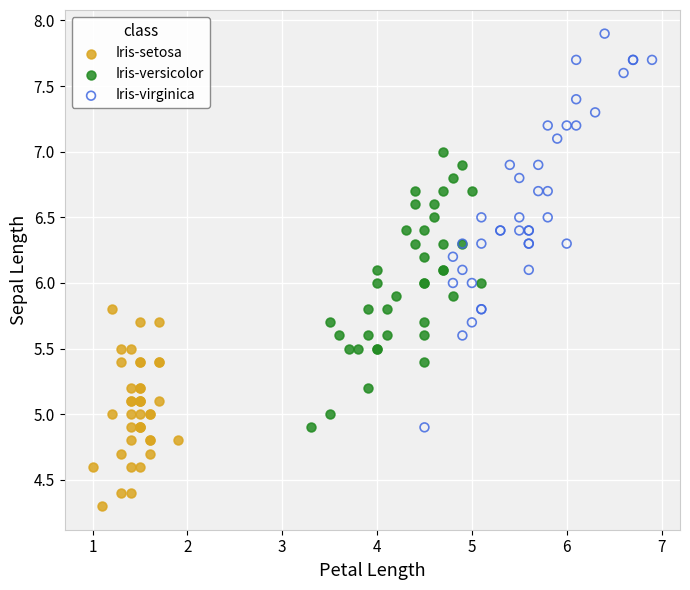

Which series has the largest Y range (max minus min)?

Iris-virginica